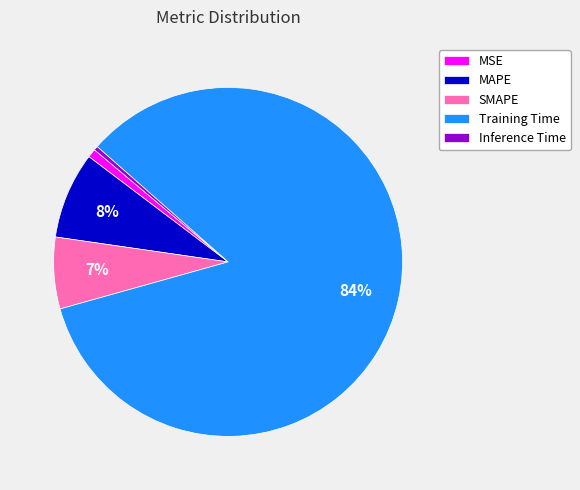

Is there any slice that represents more than half of the pie?

Yes